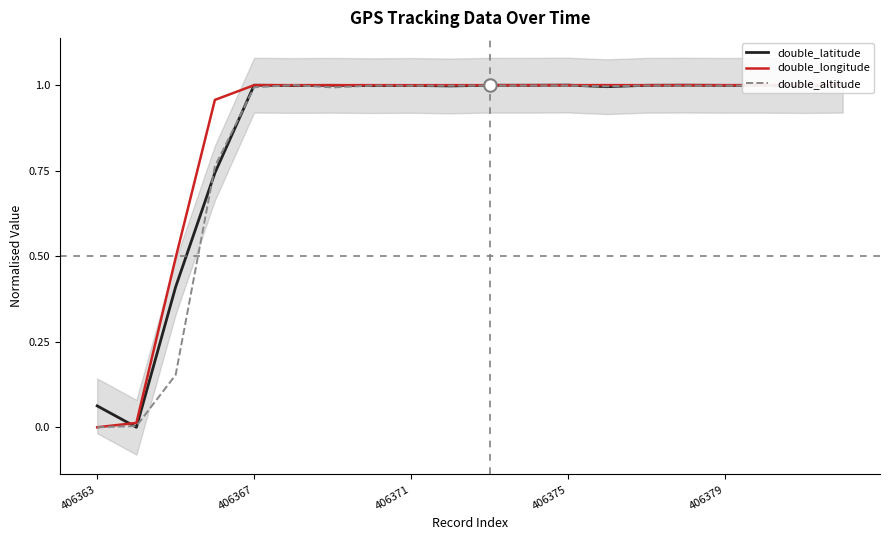

True or false: double_longitude has a value of 1.5 at 406379.

False